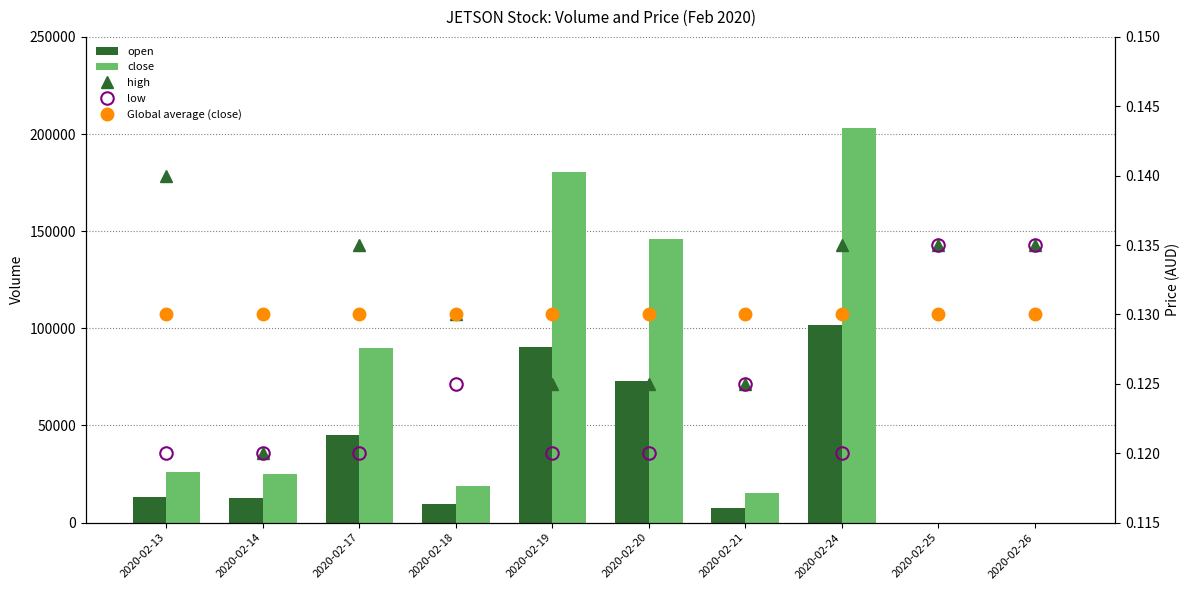

What is the total value across all series at 2020-02-25?

0.4